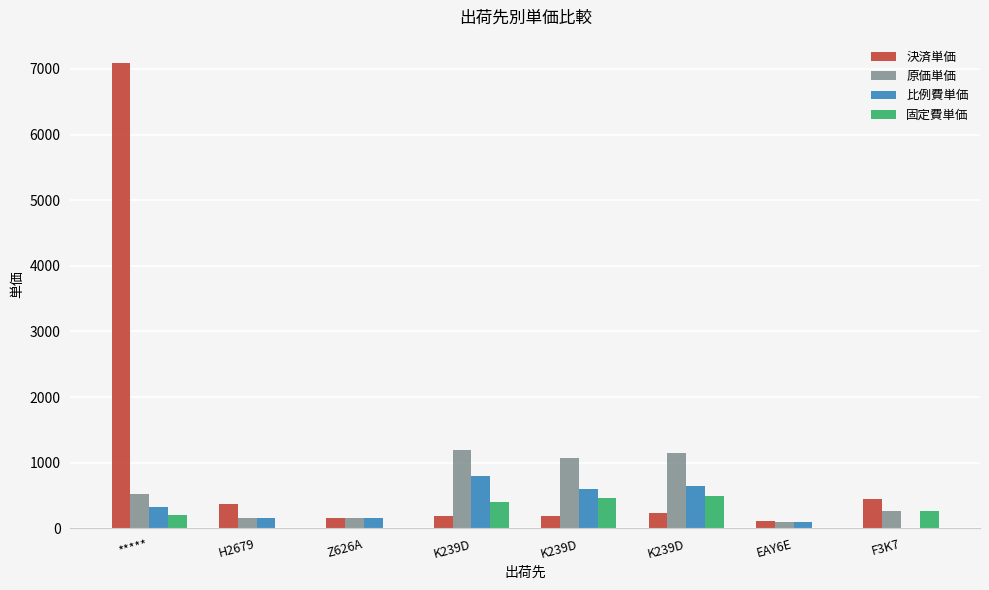

Which category has the lowest value in the 決済単価 series?

EAY6E